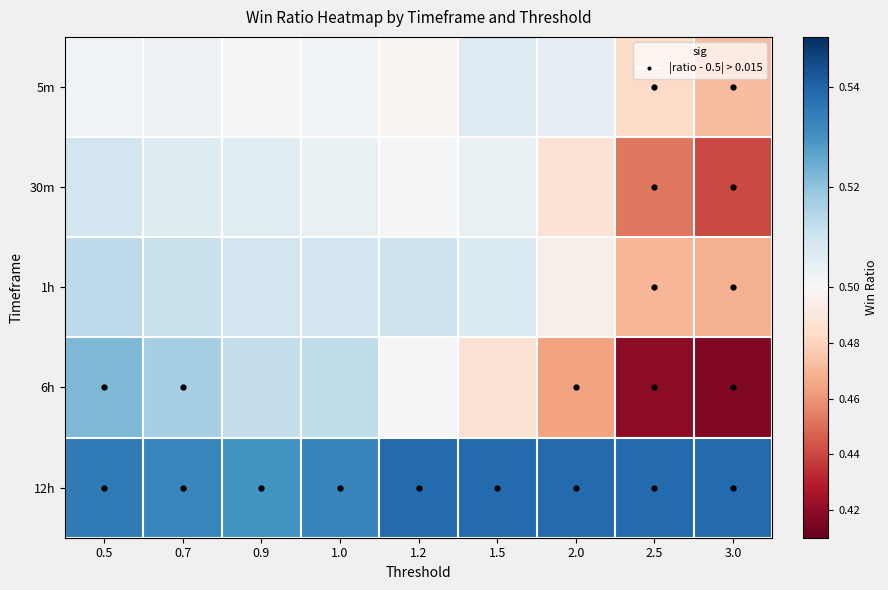

Reading left to right, list all the values displayed in this chart.

5m: 0.5=0.5	0.7=0.5	0.9=0.5	1.0=0.5	1.2=0.5	1.5=0.5	2.0=0.5	2.5=0.5	3.0=0.5
30m: 0.5=0.5	0.7=0.5	0.9=0.5	1.0=0.5	1.2=0.5	1.5=0.5	2.0=0.5	2.5=0.5	3.0=0.4
1h: 0.5=0.5	0.7=0.5	0.9=0.5	1.0=0.5	1.2=0.5	1.5=0.5	2.0=0.5	2.5=0.5	3.0=0.5
6h: 0.5=0.5	0.7=0.5	0.9=0.5	1.0=0.5	1.2=0.5	1.5=0.5	2.0=0.5	2.5=0.4	3.0=0.4
12h: 0.5=0.5	0.7=0.5	0.9=0.5	1.0=0.5	1.2=0.5	1.5=0.5	2.0=0.5	2.5=0.5	3.0=0.5